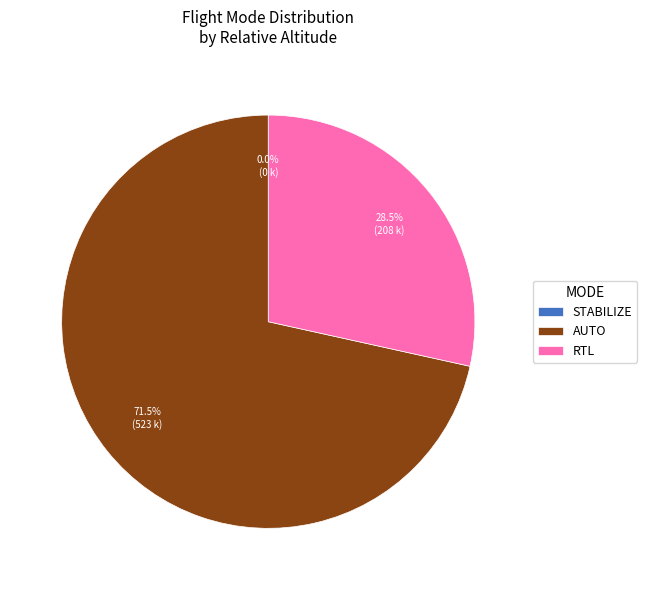

What percentage do RTL and AUTO together represent?

100.0%